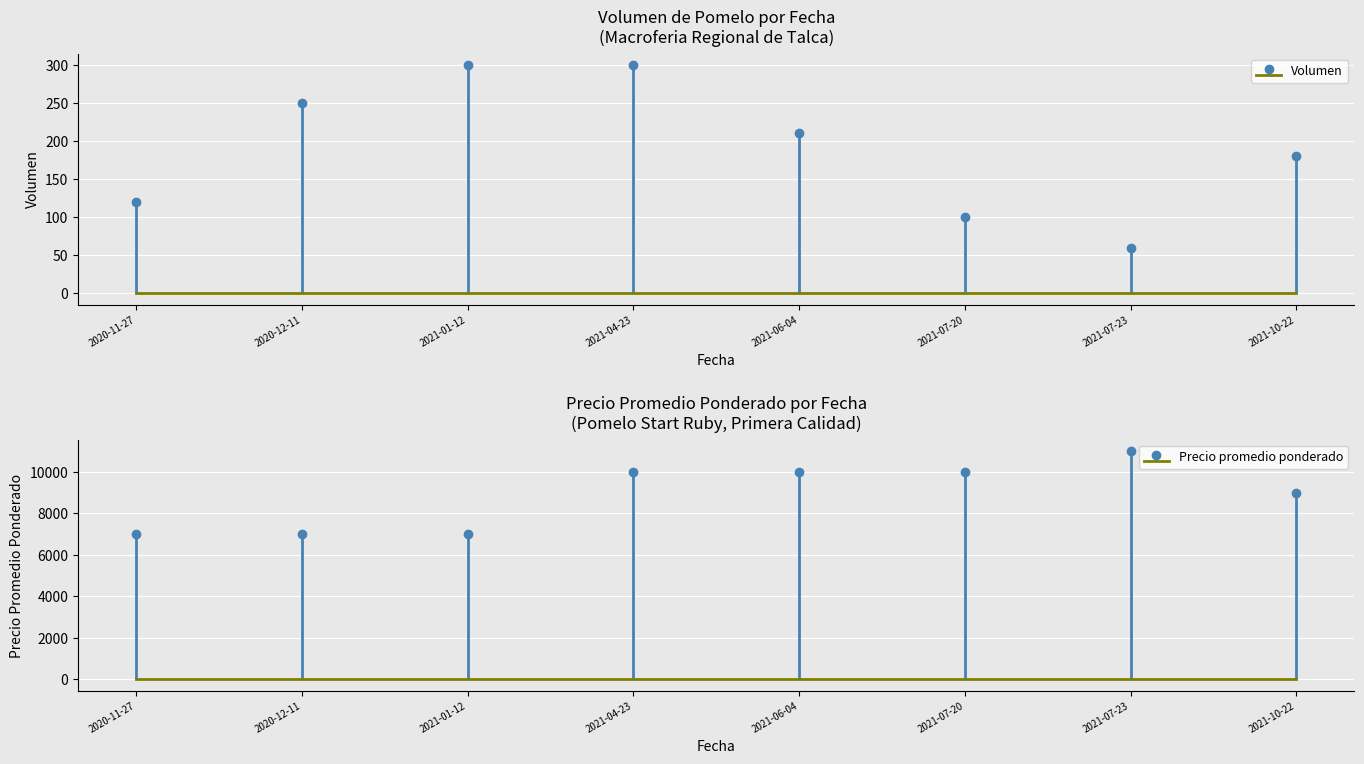

Rank the categories by Volumen value from highest to lowest.

2021-01-12, 2021-04-23, 2020-12-11, 2021-06-04, 2021-10-22, 2020-11-27, 2021-07-20, 2021-07-23